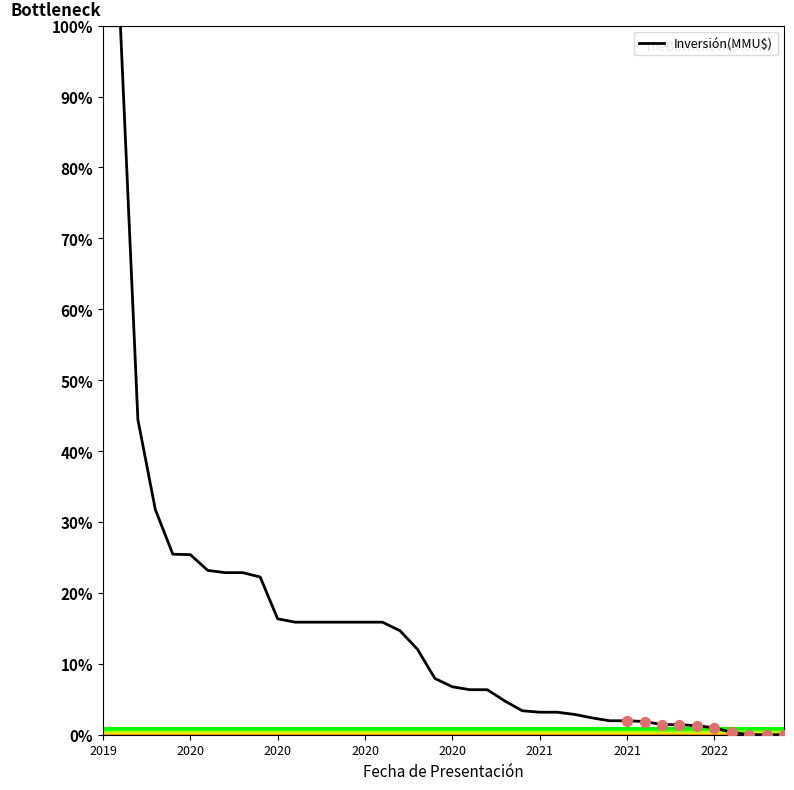

What is the maximum value shown in the chart?

100.0